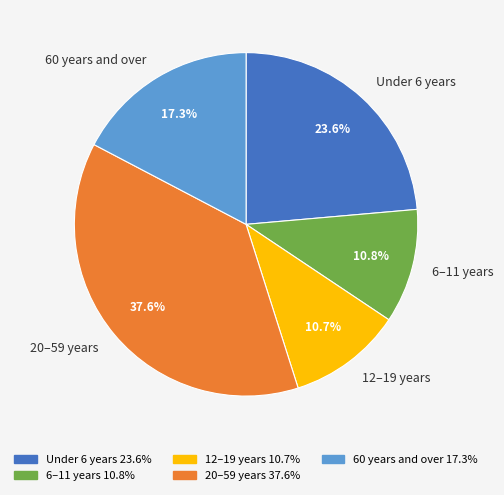

Is it true that 12–19 years is 1% of the pie?

False